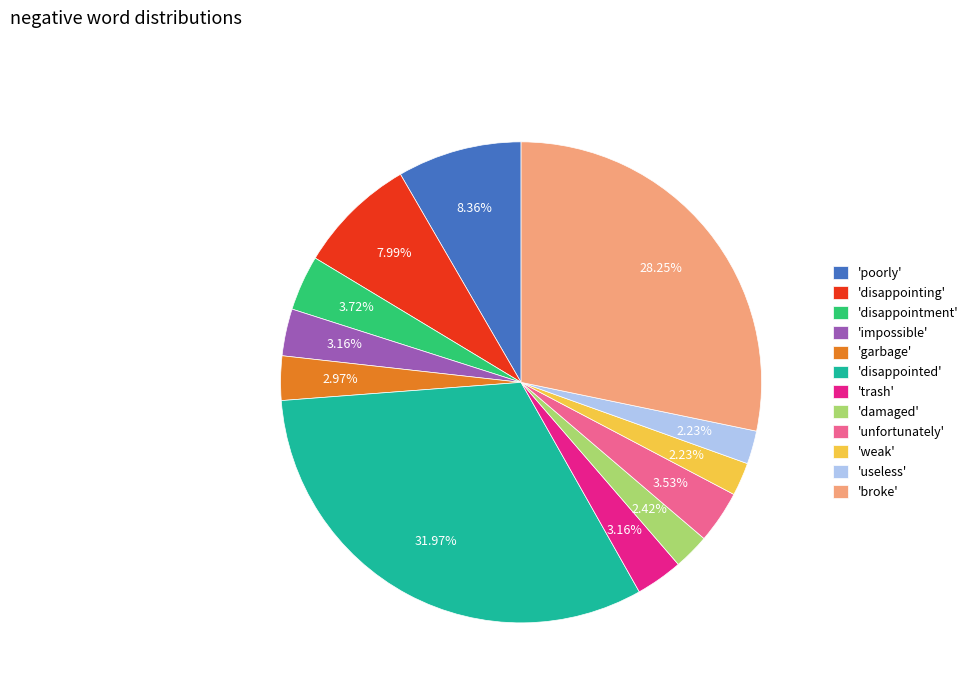

Which slice is the largest?

'disappointed'